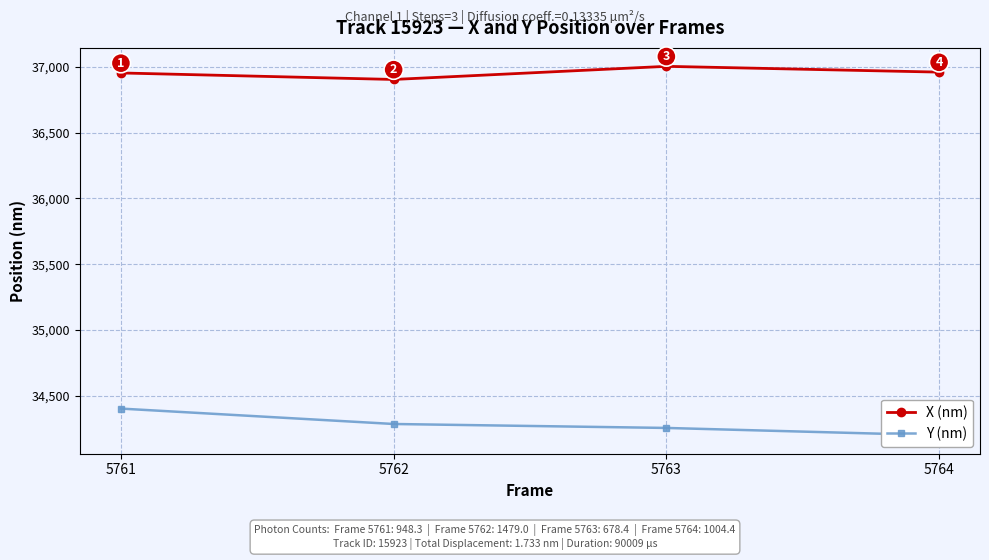

Between 5761 and 5763, which series saw the biggest shift?

Y (nm)